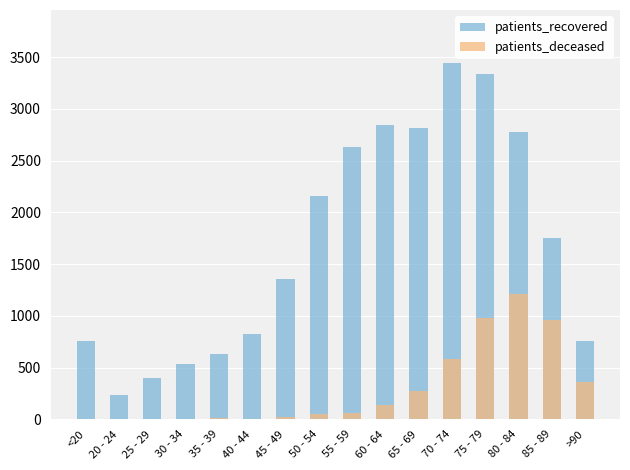

What is the difference between the maximum and minimum values in the patients_recovered series?

3202